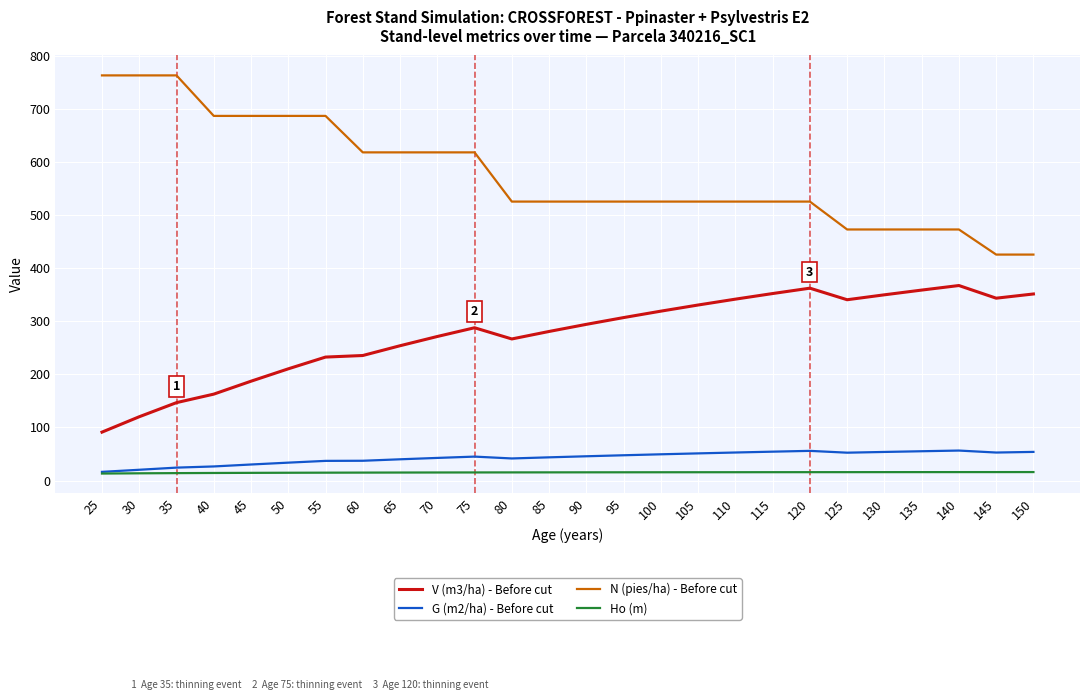

True or false: V (m3/ha) - Before cut and G (m2/ha) - Before cut intersect in this chart.

False